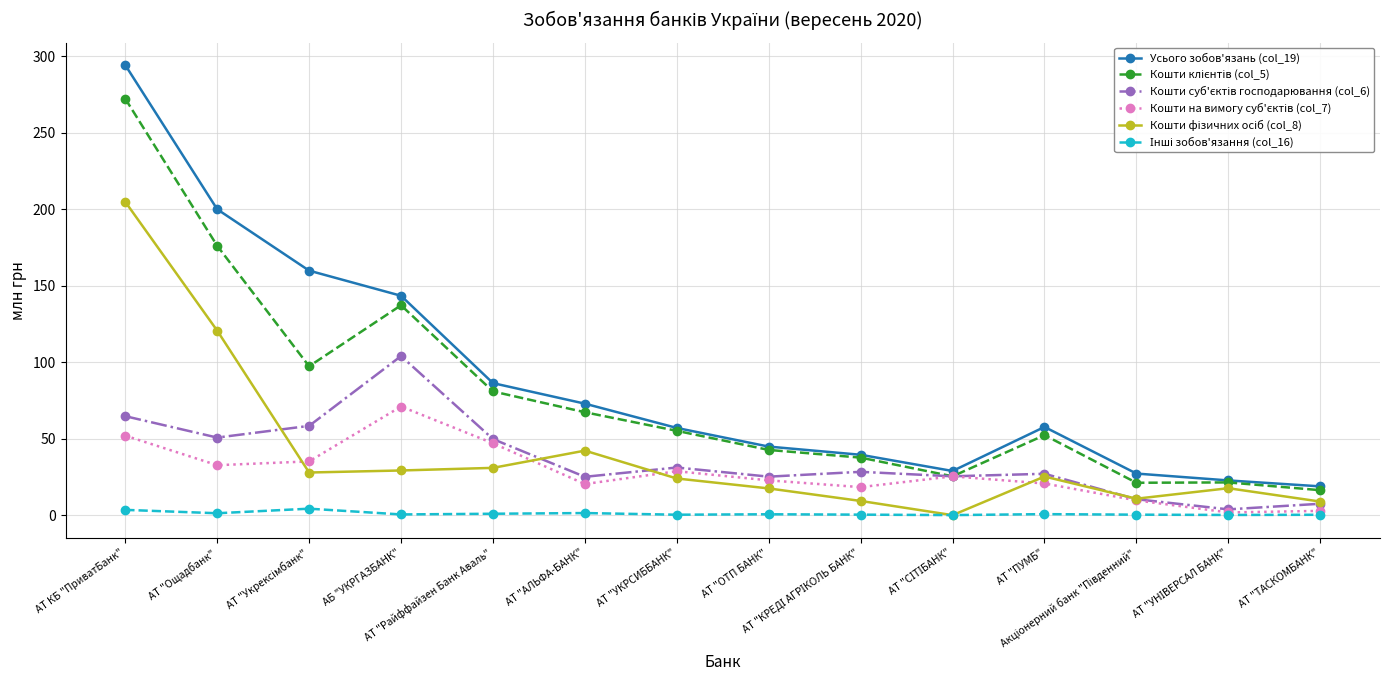

Which series has the largest total across all categories?

Усього зобов'язань (col_19)